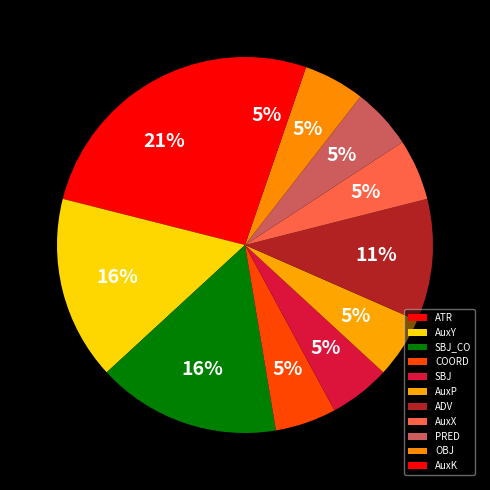

What is the total percentage of SBJ and SBJ_CO?

21.1%